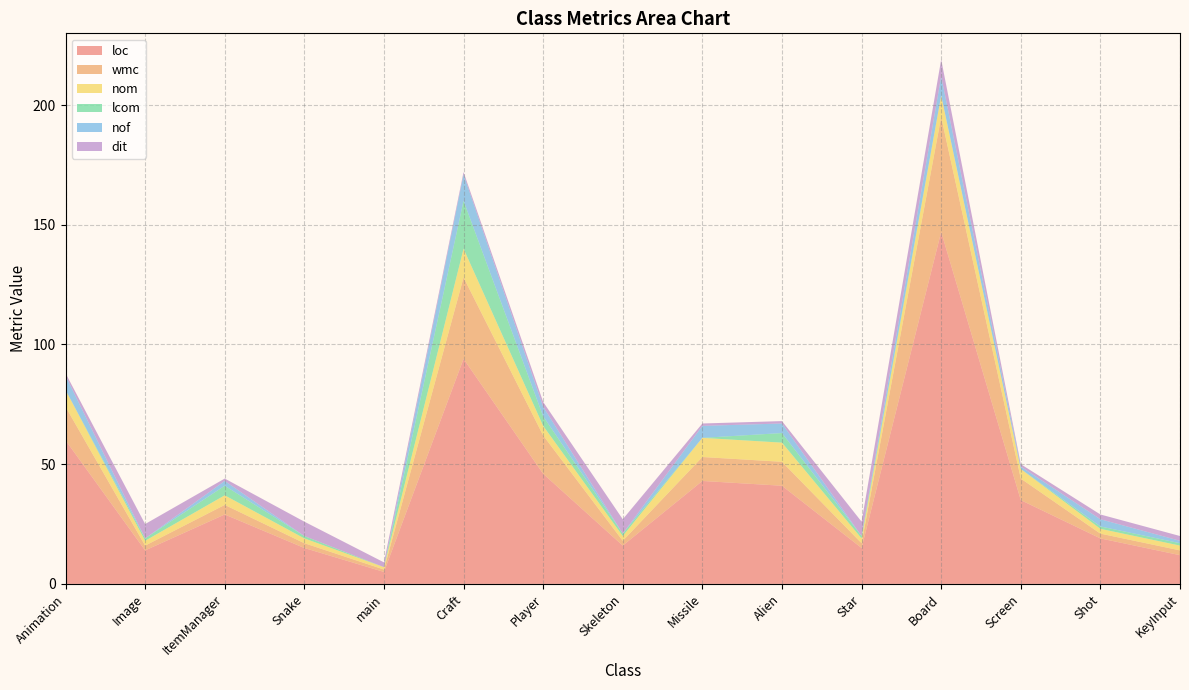

Reading right to left, list all the values displayed in this chart.

loc: 12	19	35	147	15	41	43	16	46	94	5	15	29	14	60
wmc: 2	2	9	48	2	10	10	2	16	34	1	2	4	2	14
nom: 2	2	4	9	2	8	8	2	4	12	1	2	4	2	7
lcom: 1	1	0	0	1	4	0	1	4	20	0	1	4	1	0
nof: 1	3	1	8	0	4	5	0	4	11	0	0	2	0	6
dit: 2	2	1	7	6	1	1	6	2	1	2	6	1	6	1